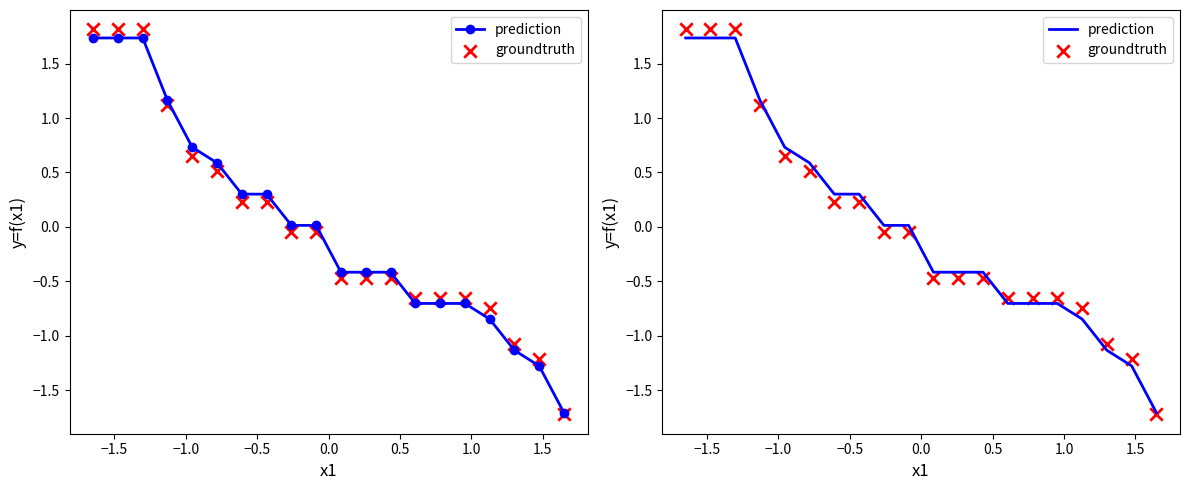

Which series has the widest spread of Y values?

groundtruth